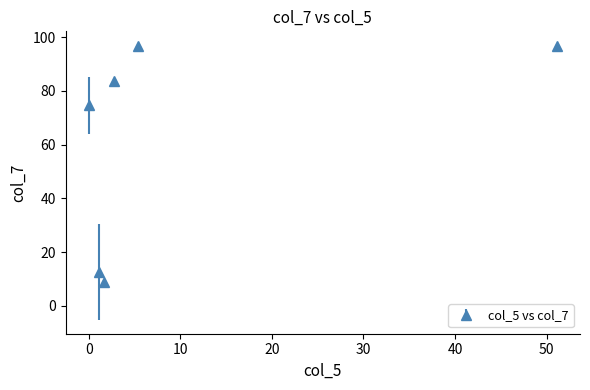

True or false: there are more than 2 points higher than both neighbors.

False